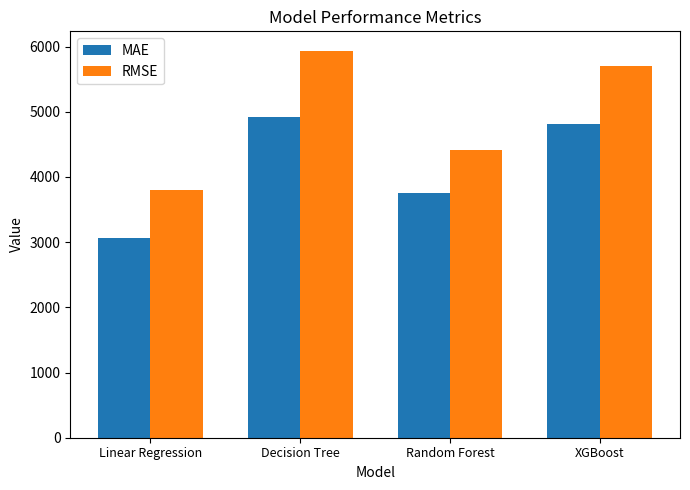

At which category is the sum across all series the highest?

Decision Tree